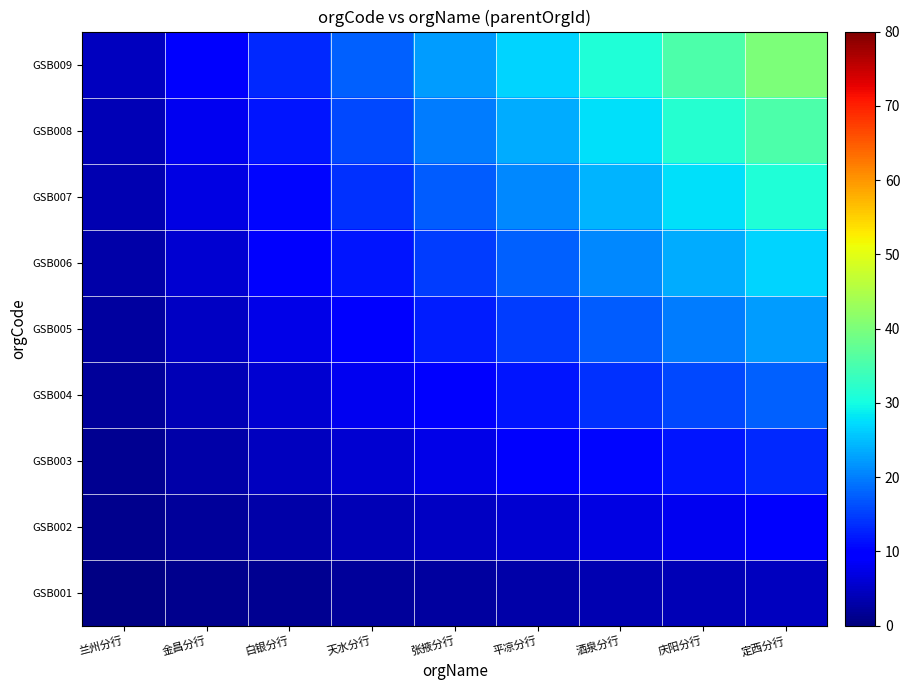

Rank the series by their maximum value, from lowest to highest.

GSB001, GSB002, GSB003, GSB004, GSB005, GSB006, GSB007, GSB008, GSB009